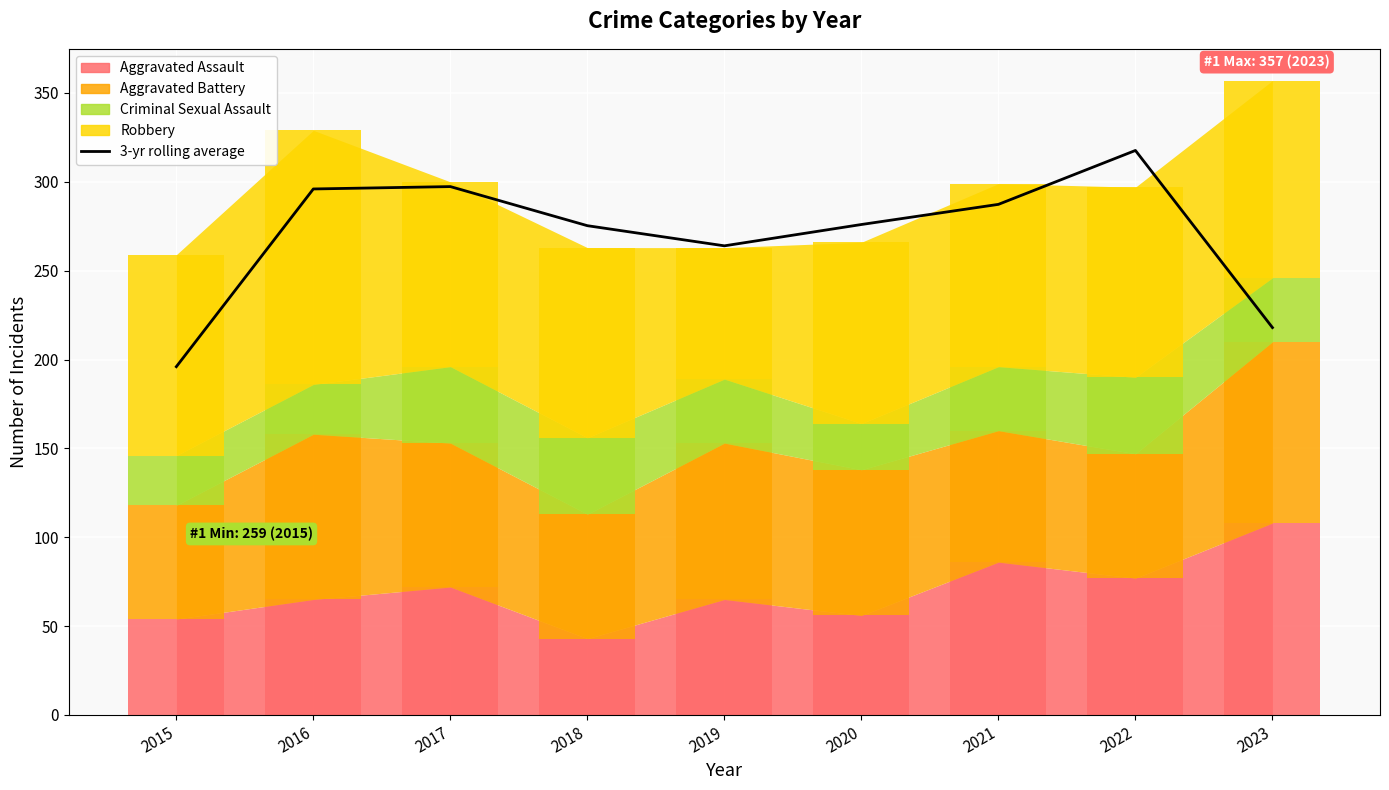

How many data points are less than 276?

4